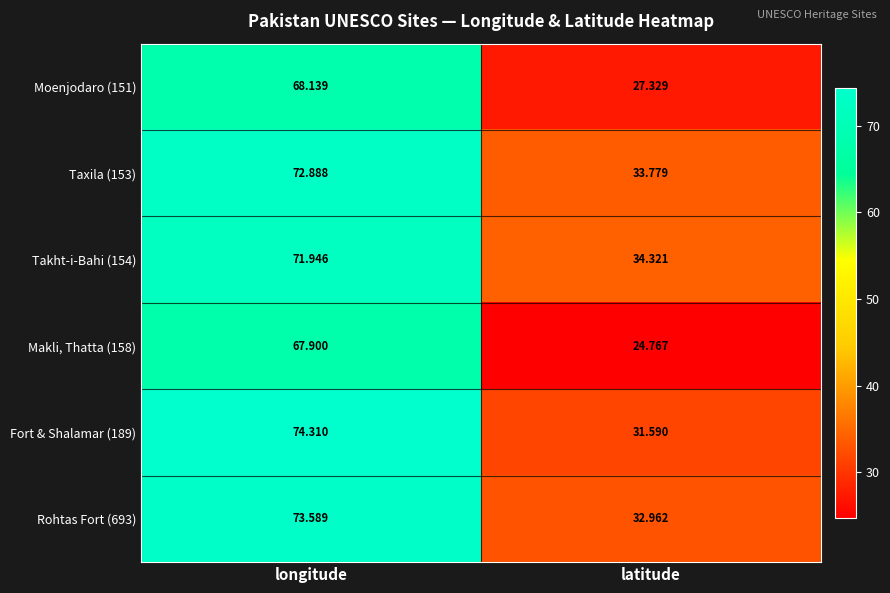

Which category has the highest value across all series?

longitude